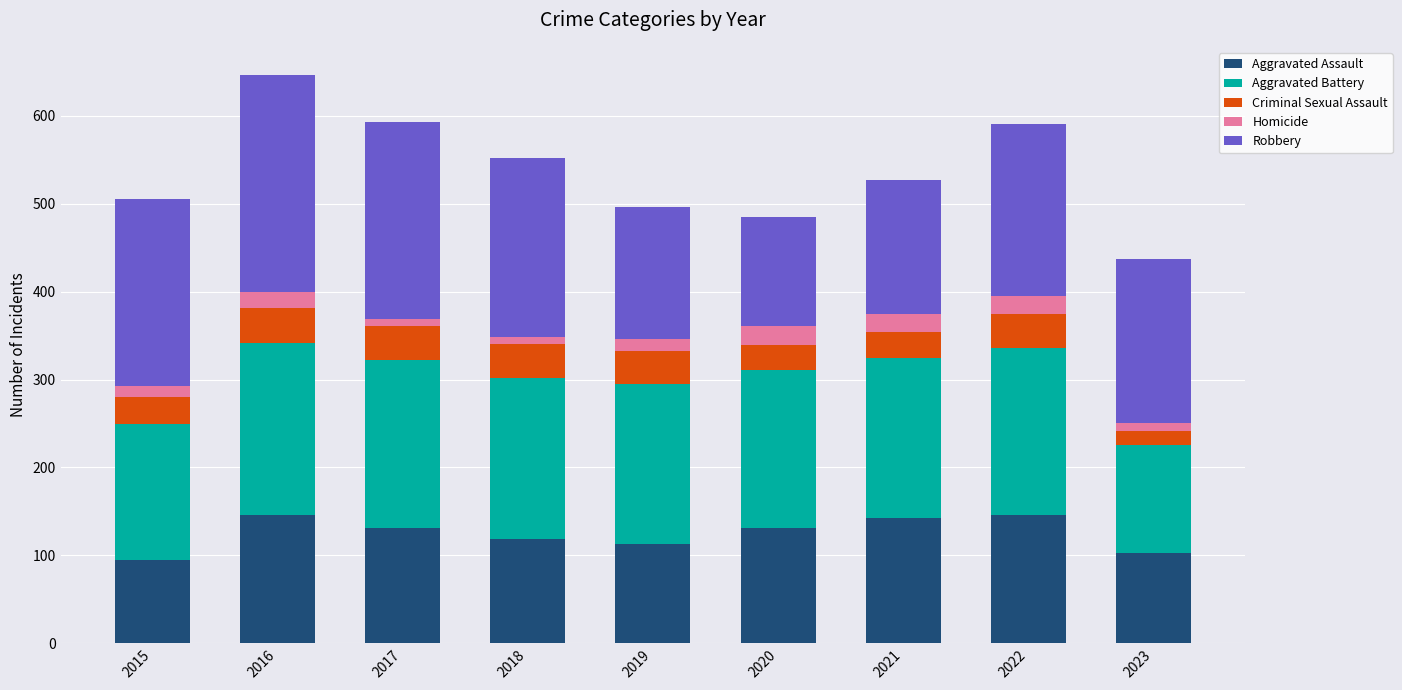

What is the difference between the second highest and second lowest values in the Aggravated Assault series?

43